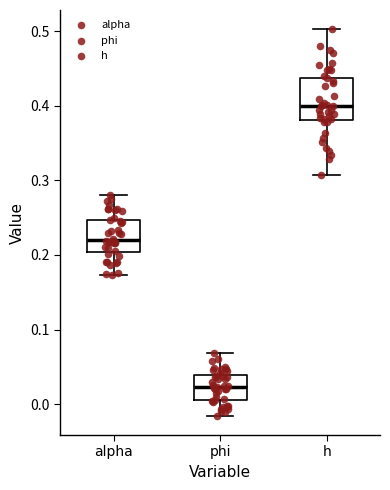

Comparing the boxes themselves (not the whiskers), which one is the tallest?

h